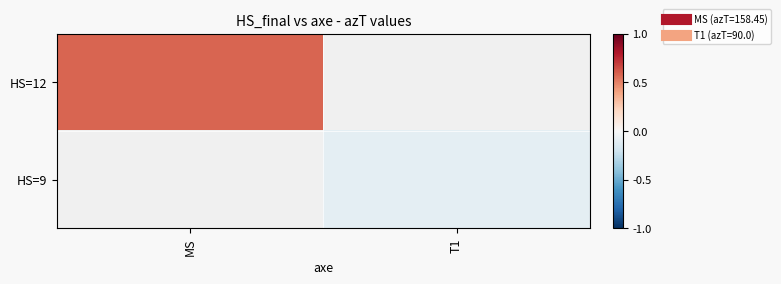

List the series in order of their peak value, highest first.

HS=12, HS=9